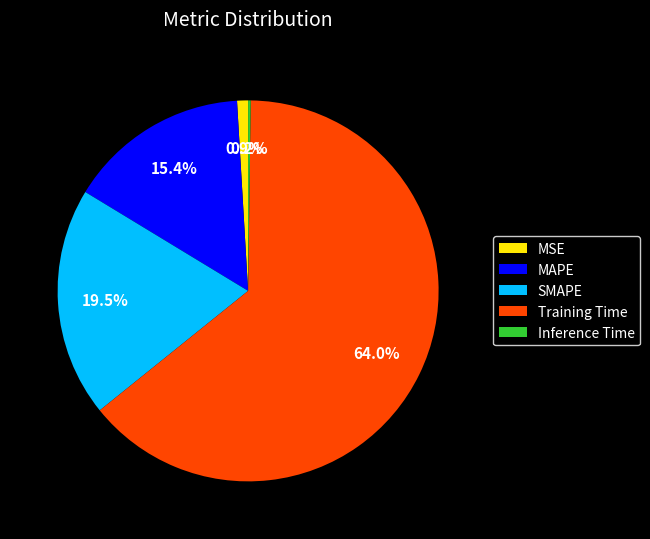

The MAPE slice represents 15% of the pie. True or false?

True